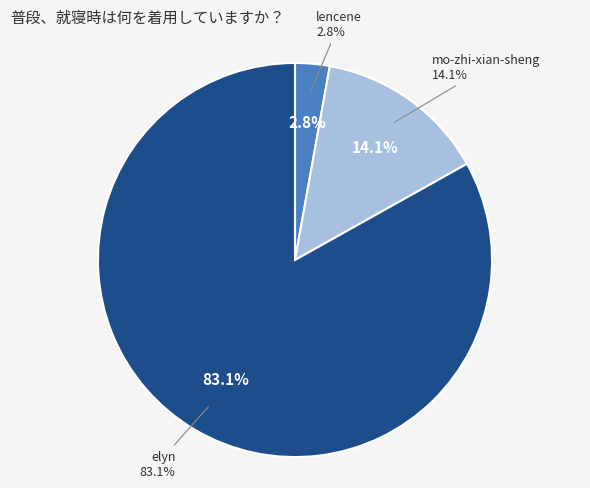

To the nearest percent, what is the difference between the largest and smallest slice percentages?

80%